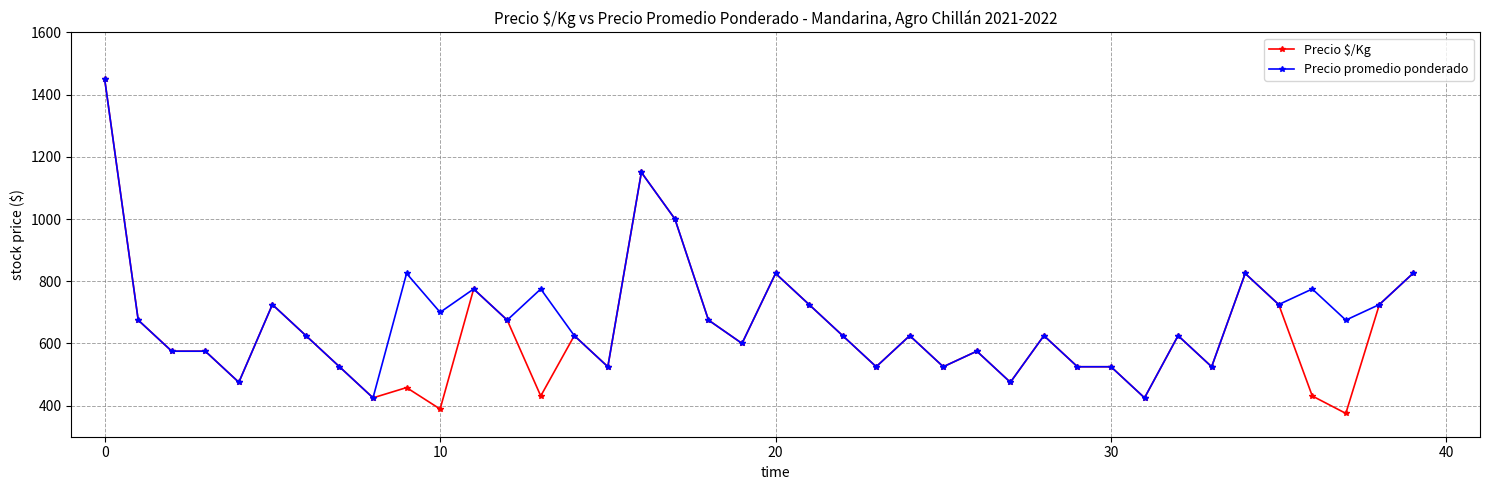

At how many categories does at least one series exceed 1225?

1